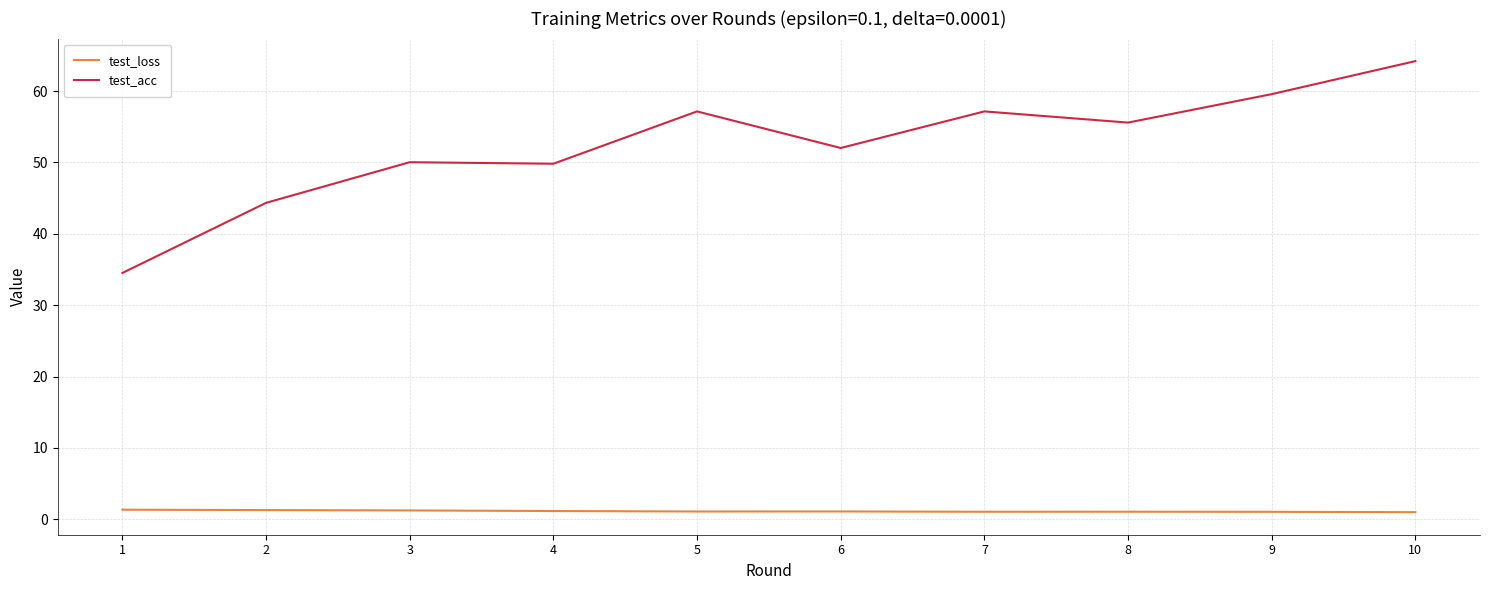

Rank the series at 7 from lowest to highest value.

test_loss, test_acc